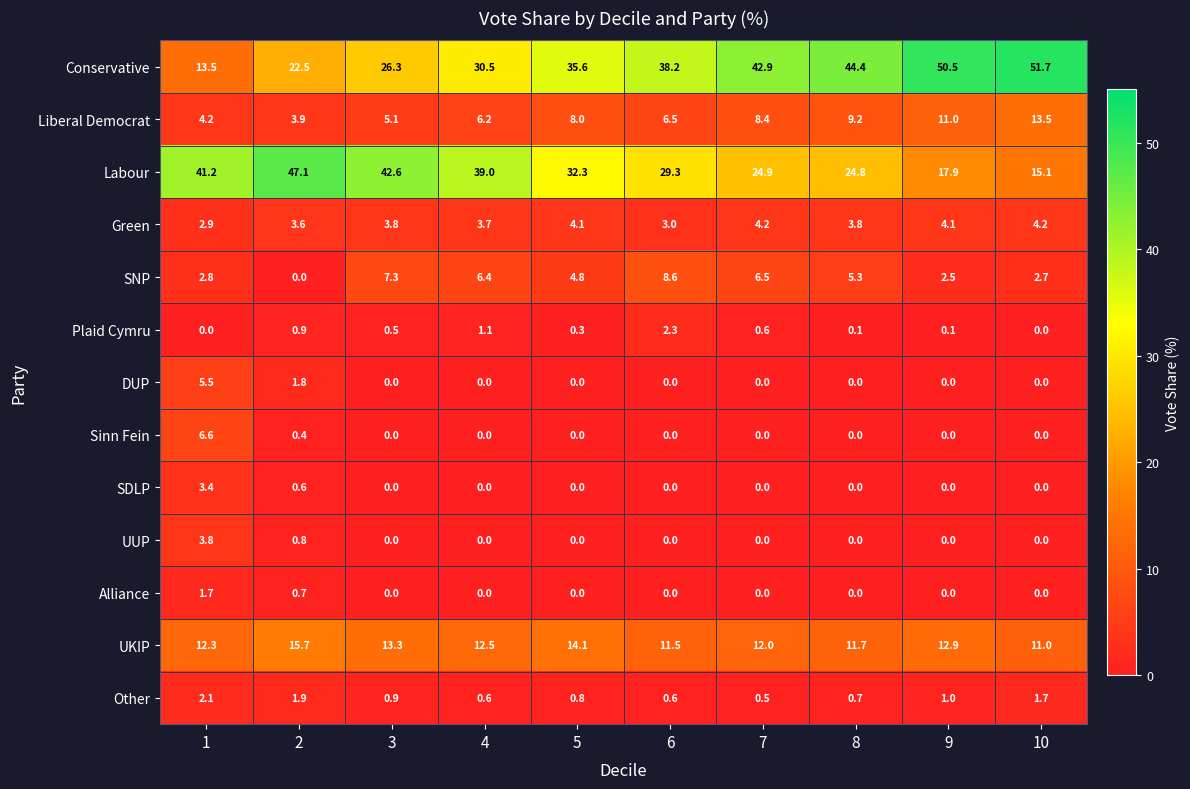

What is the total value across all series at 10?

99.9